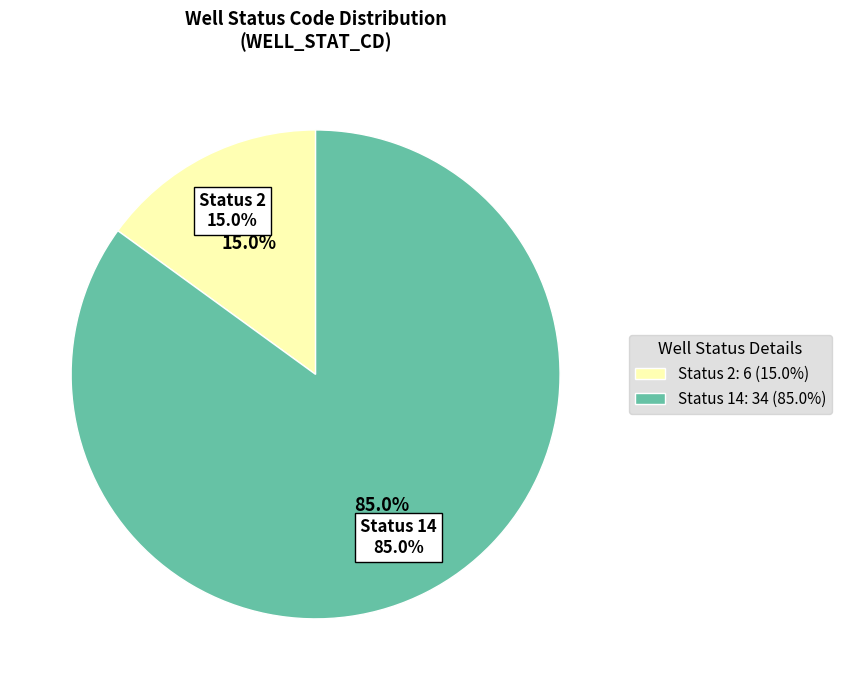

Which has a higher value, 14 or 2?

14